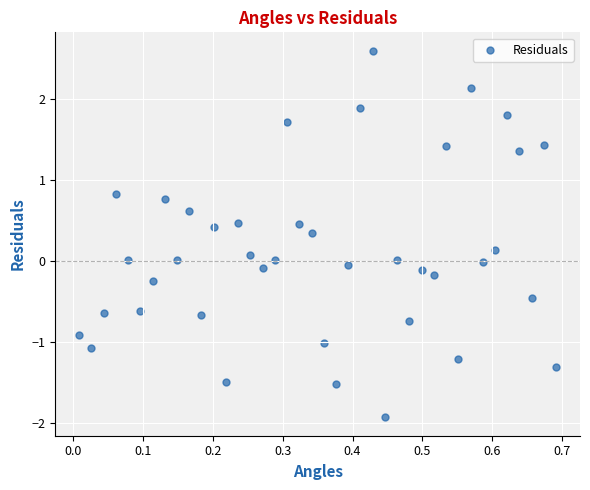

What is the range of Y values (max minus min)?

4.5